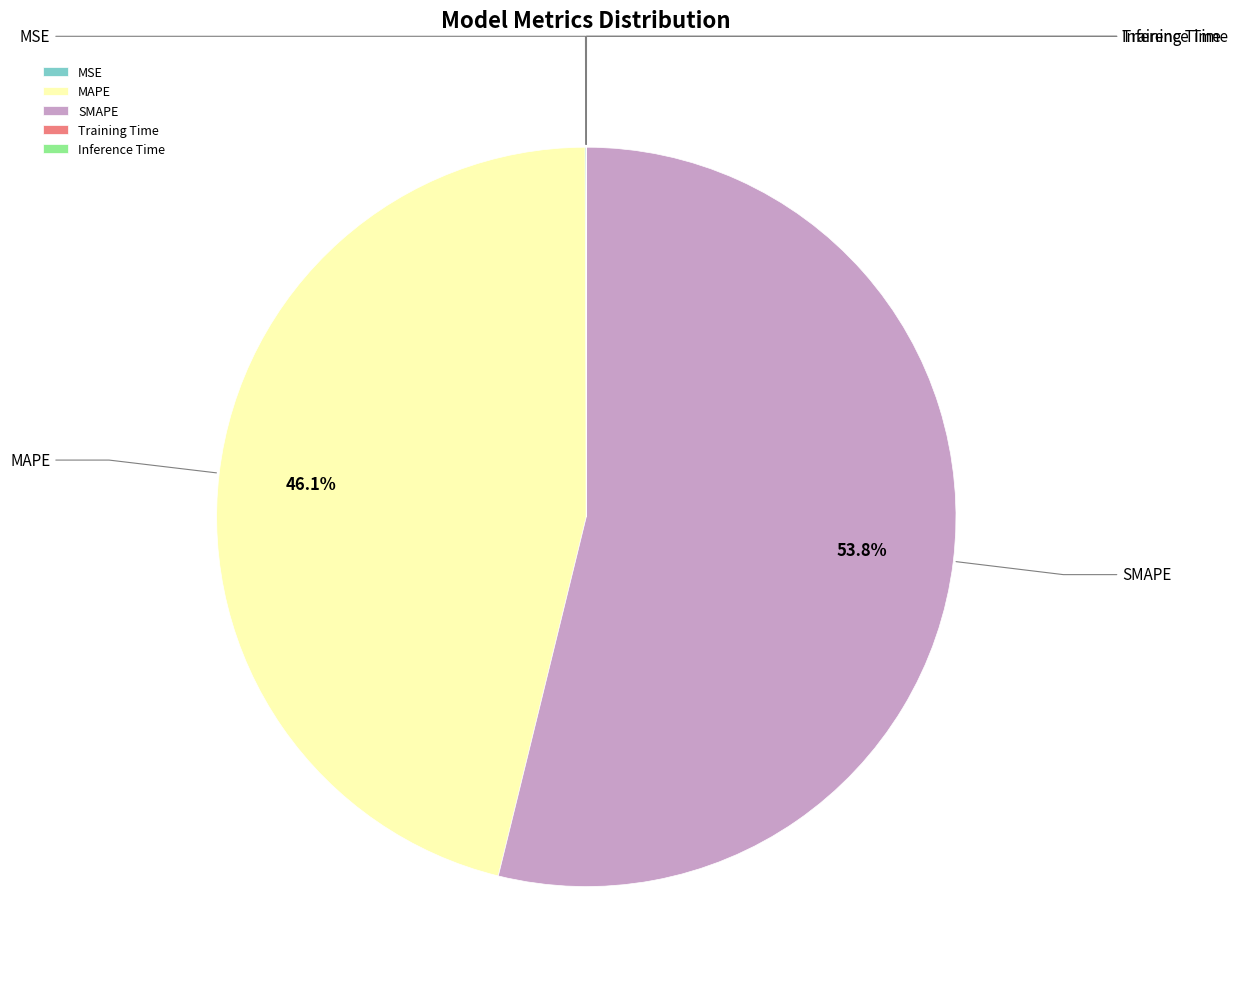

Is the sum of MSE and Training Time greater than half?

No